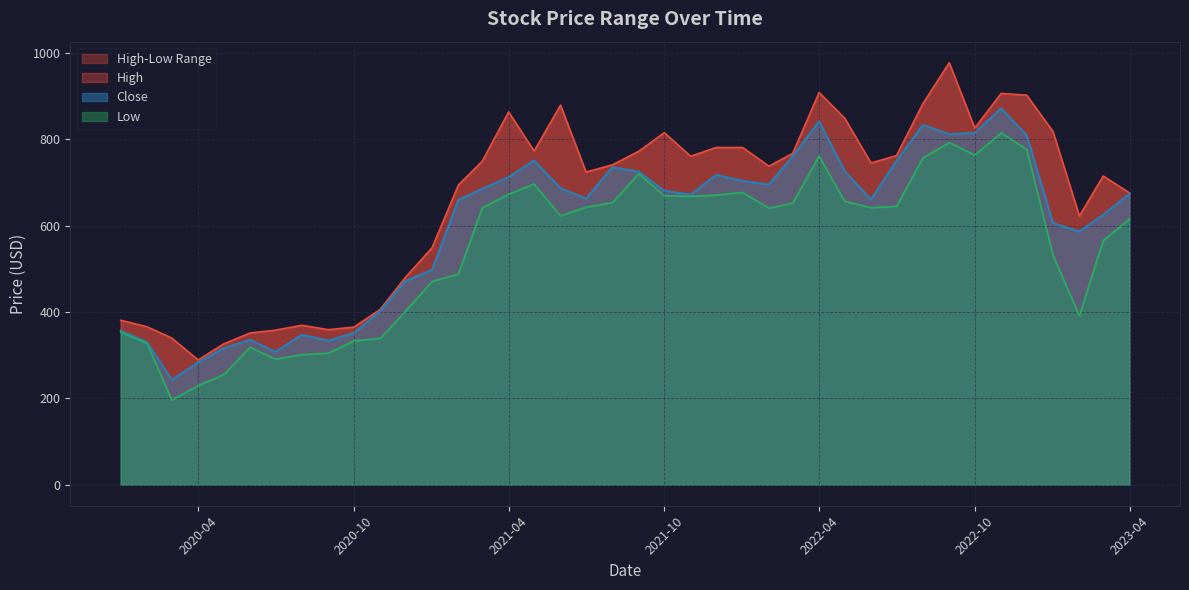

Where is the first local maximum for High?

2020-08-01